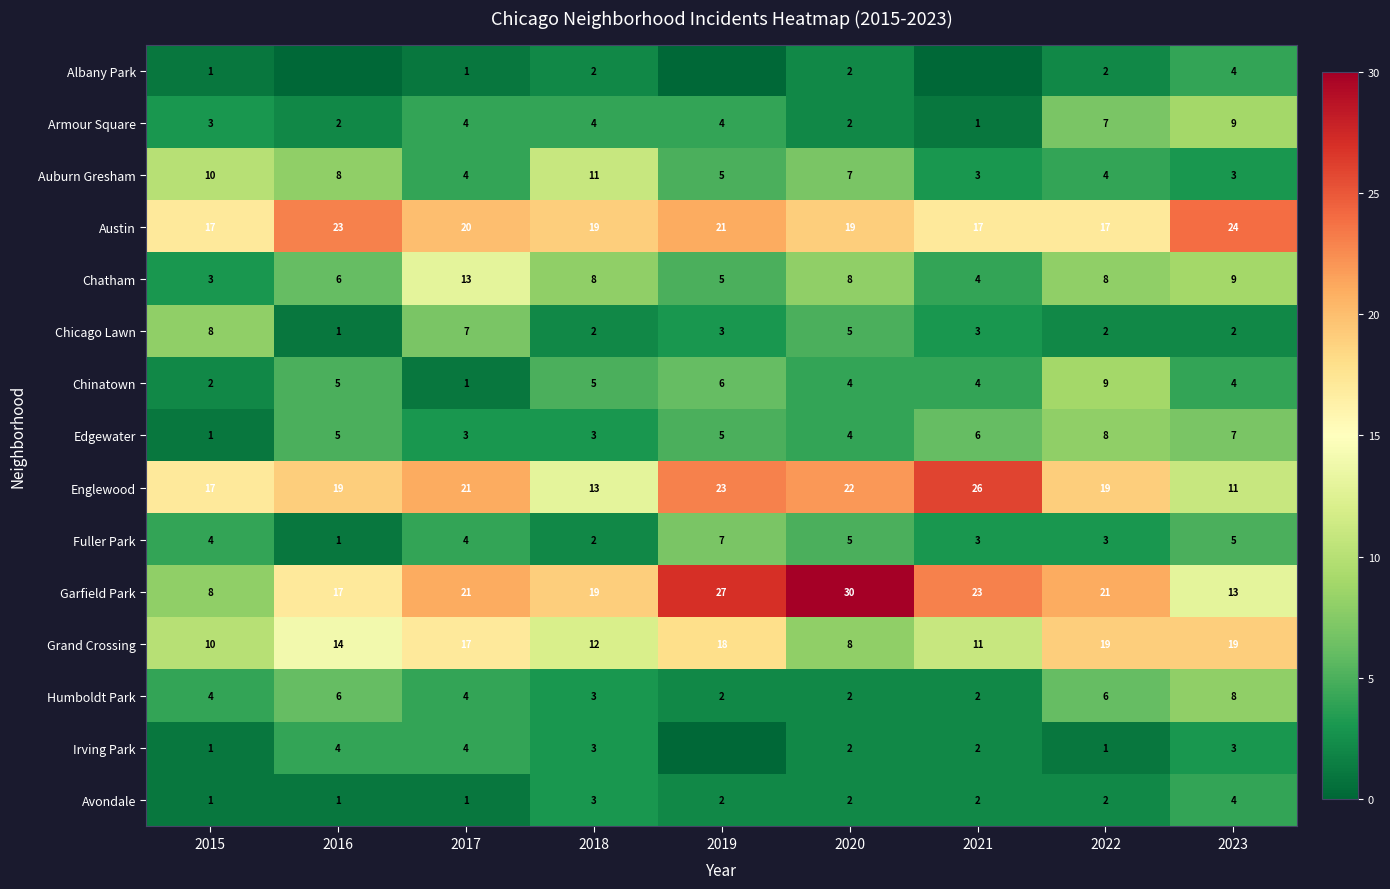

What is the difference between the Garfield Park values at 2019 and 2023?

14